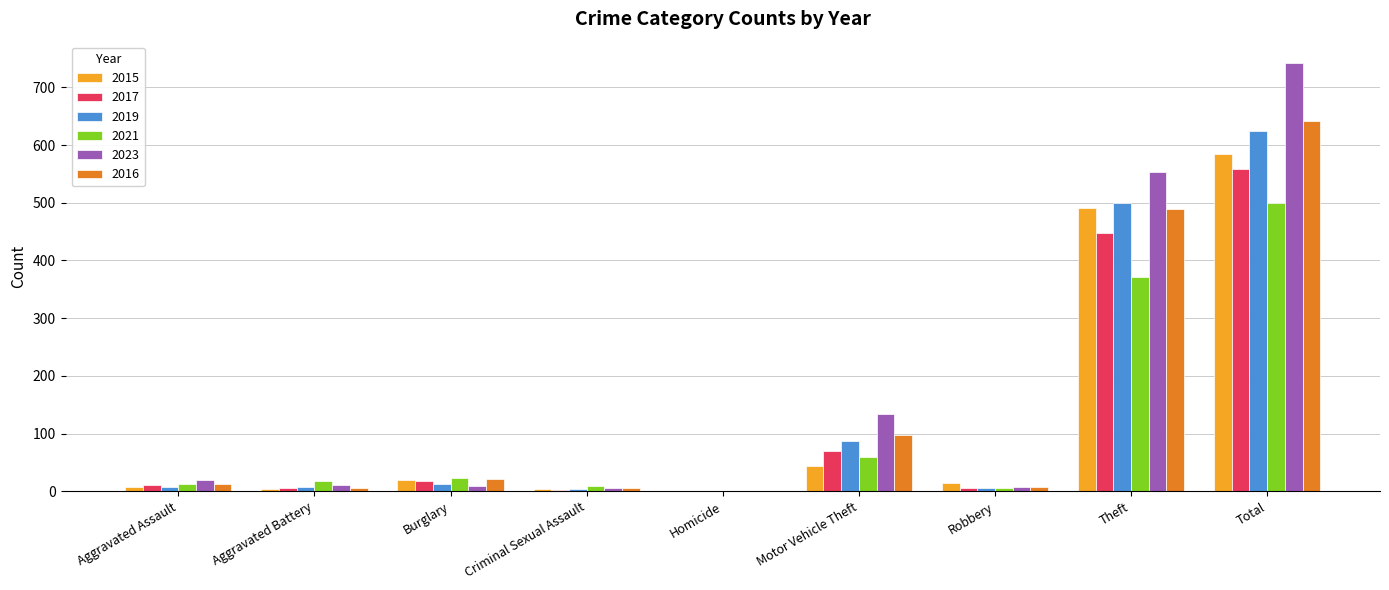

How many values in 2023 are above zero?

8